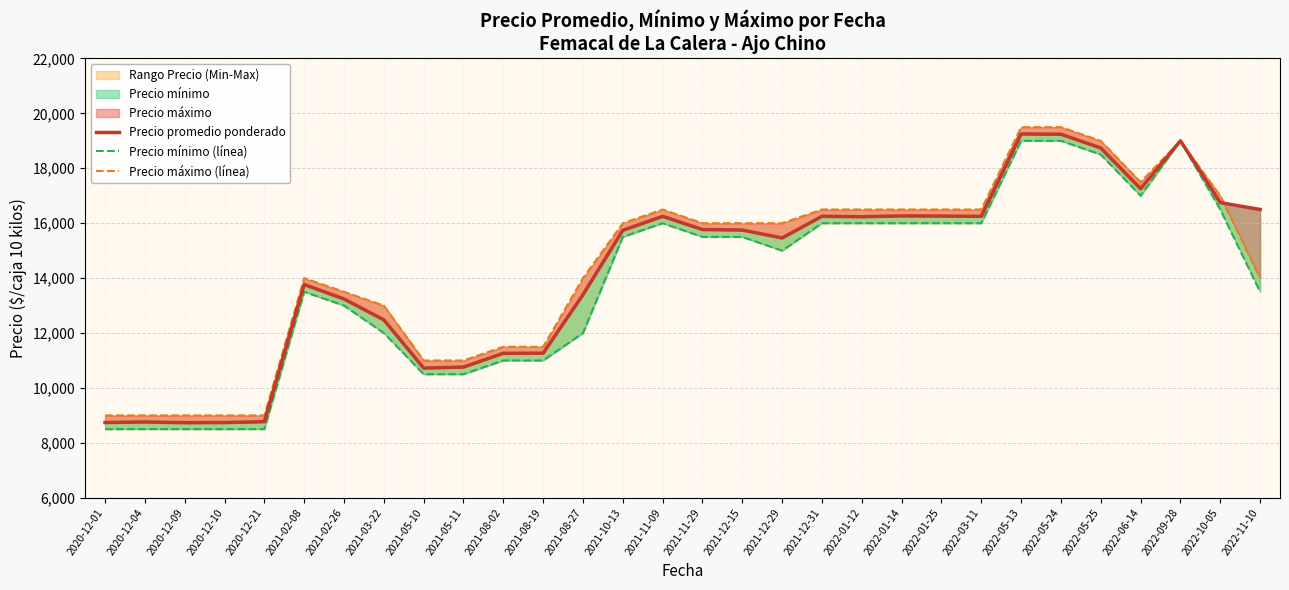

Rank the series at 2020-12-01 from lowest to highest value.

Precio mínimo (línea), Precio promedio ponderado, Precio máximo (línea)